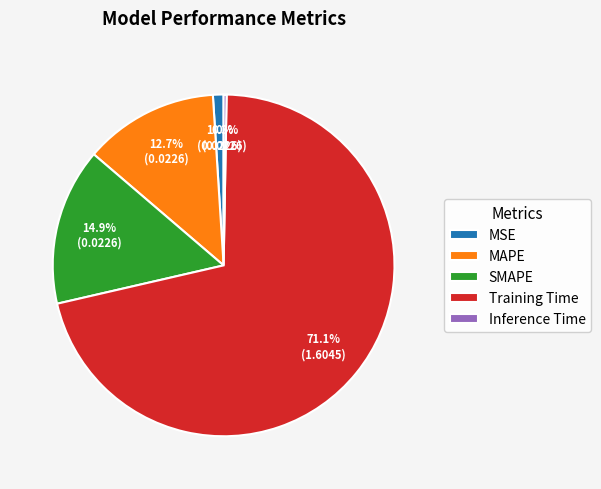

What percentage is NOT represented by MAPE?

87.3%